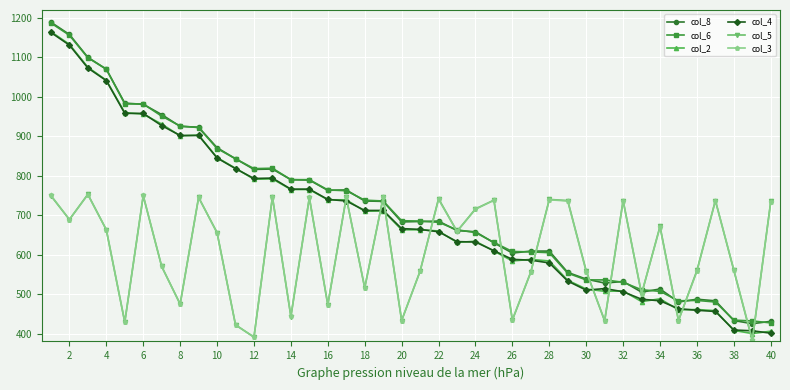

In col_5, how many points are lower than both neighbors (excluding endpoints)?

14